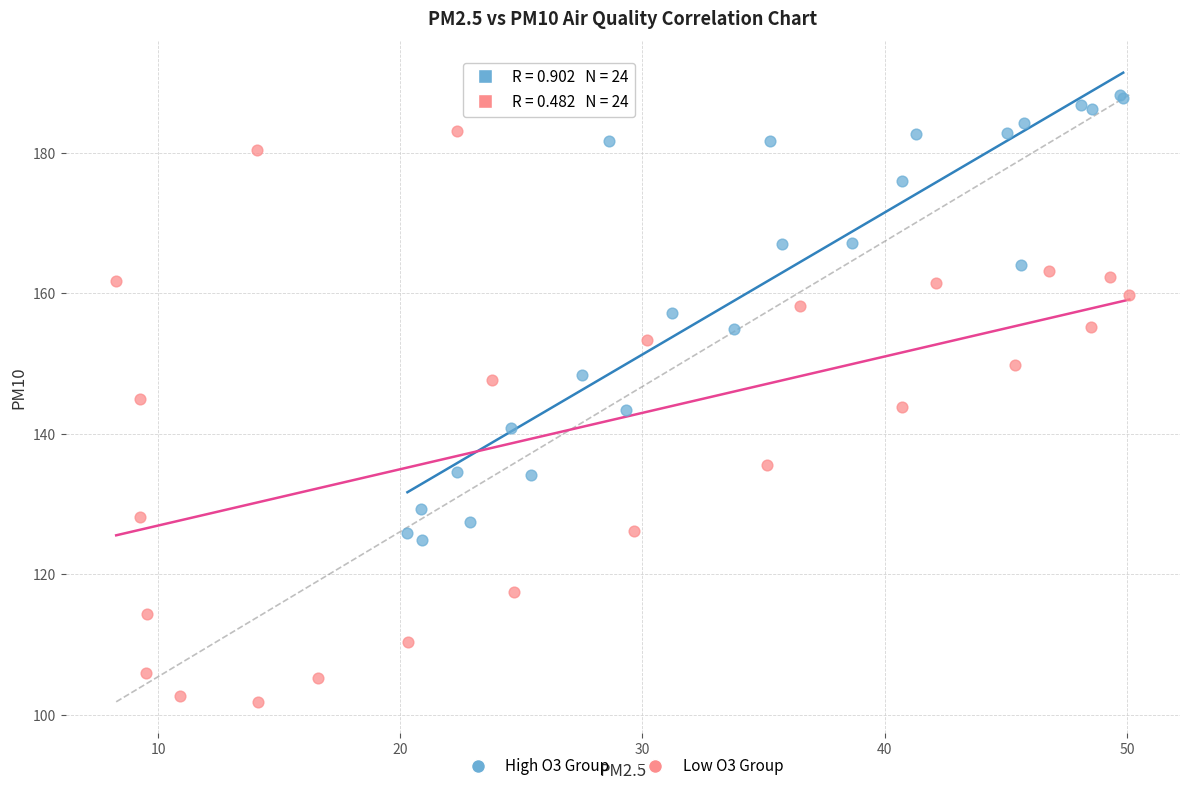

Which series reaches the maximum Y coordinate?

High O3 Group